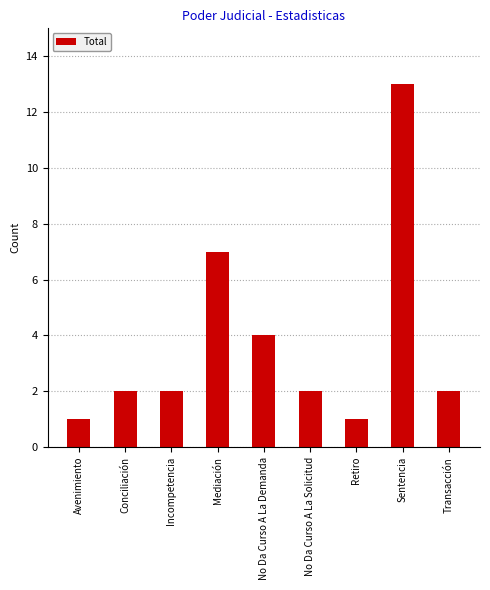

How many bars are there in total?

9